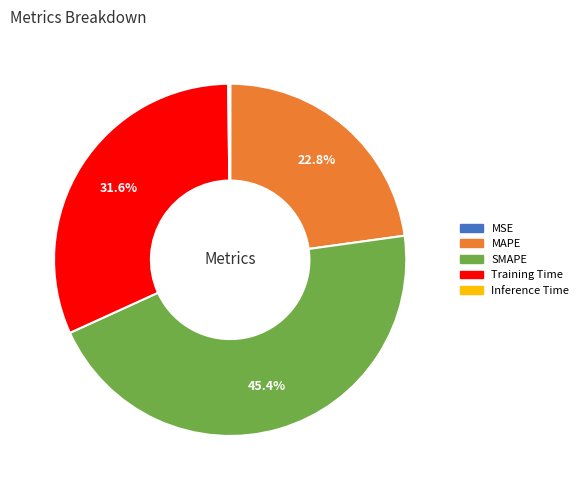

The MAPE slice represents 35% of the pie. True or false?

False